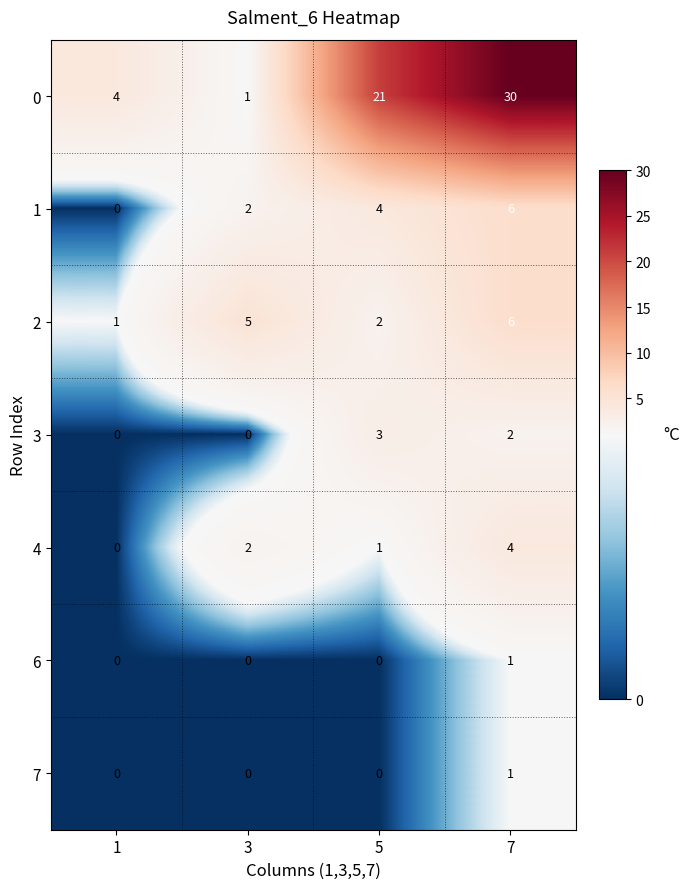

How many 7 values are between 0 and 1?

4